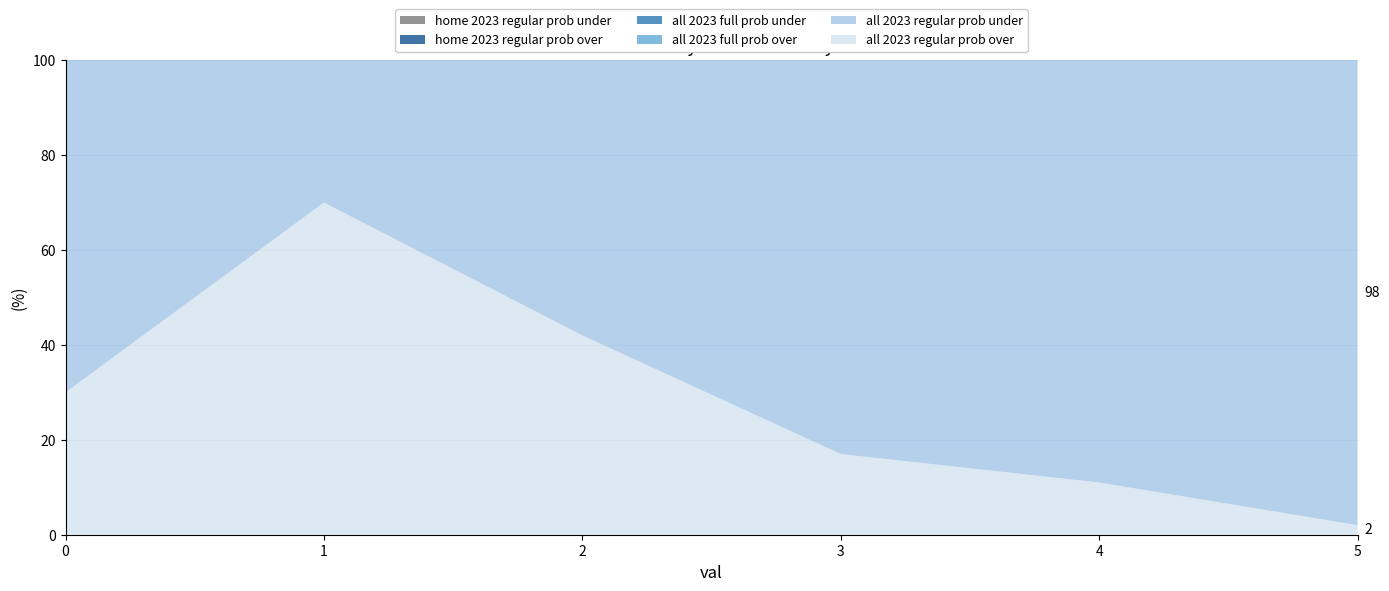

Reading right to left, list all the values displayed in this chart.

all 2023 regular prob over: 5=2	4=11	3=17	2=42	1=70	0=30
all 2023 regular prob under: 5=98	4=89	3=83	2=58	1=30	0=70
all 2023 full prob over: 5=2	4=11	3=17	2=42	1=70	0=30
all 2023 full prob under: 5=98	4=89	3=83	2=58	1=30	0=70
home 2023 regular prob over: 5=0	4=11	3=20	2=44	1=76	0=24
home 2023 regular prob under: 5=100	4=89	3=80	2=56	1=24	0=76